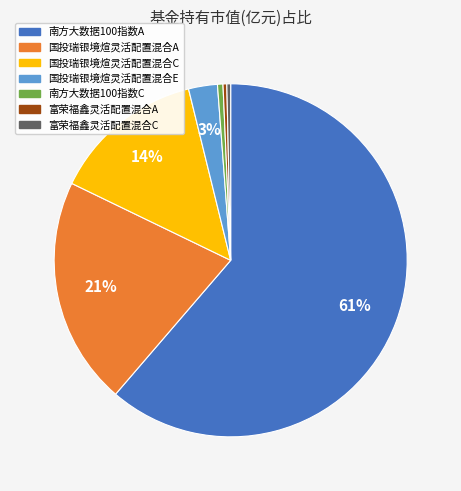

Which slice represents more than half of the pie?

南方大数据100指数A